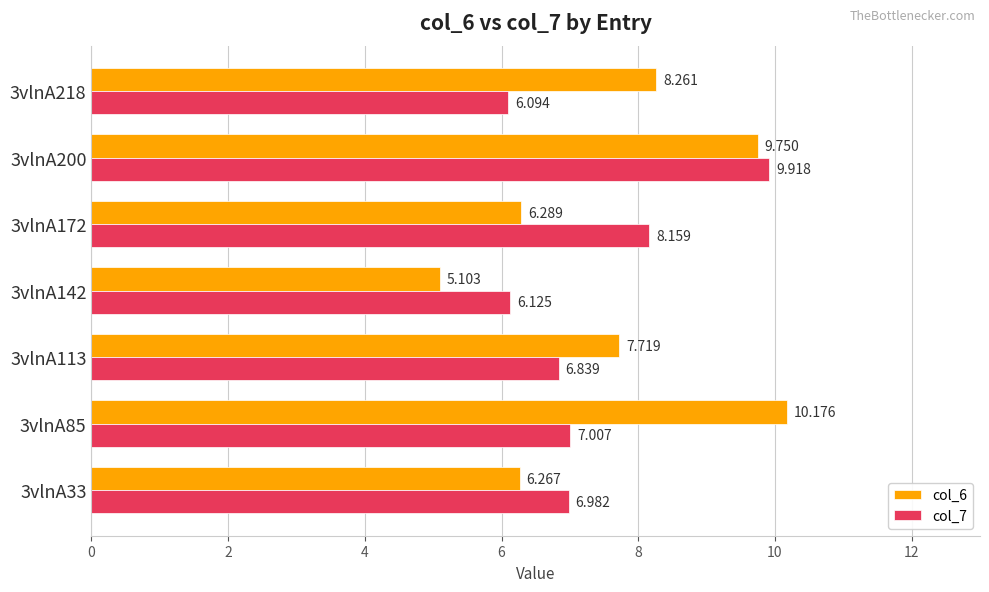

Is the value of col_6 at 3vlnA113 greater than the value of col_7 at 3vlnA85?

Yes